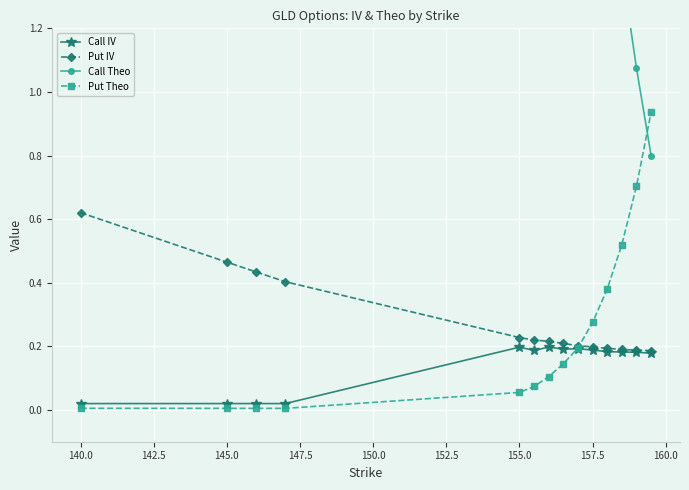

True or false: Put Theo has more than 2 points higher than both neighbors.

False